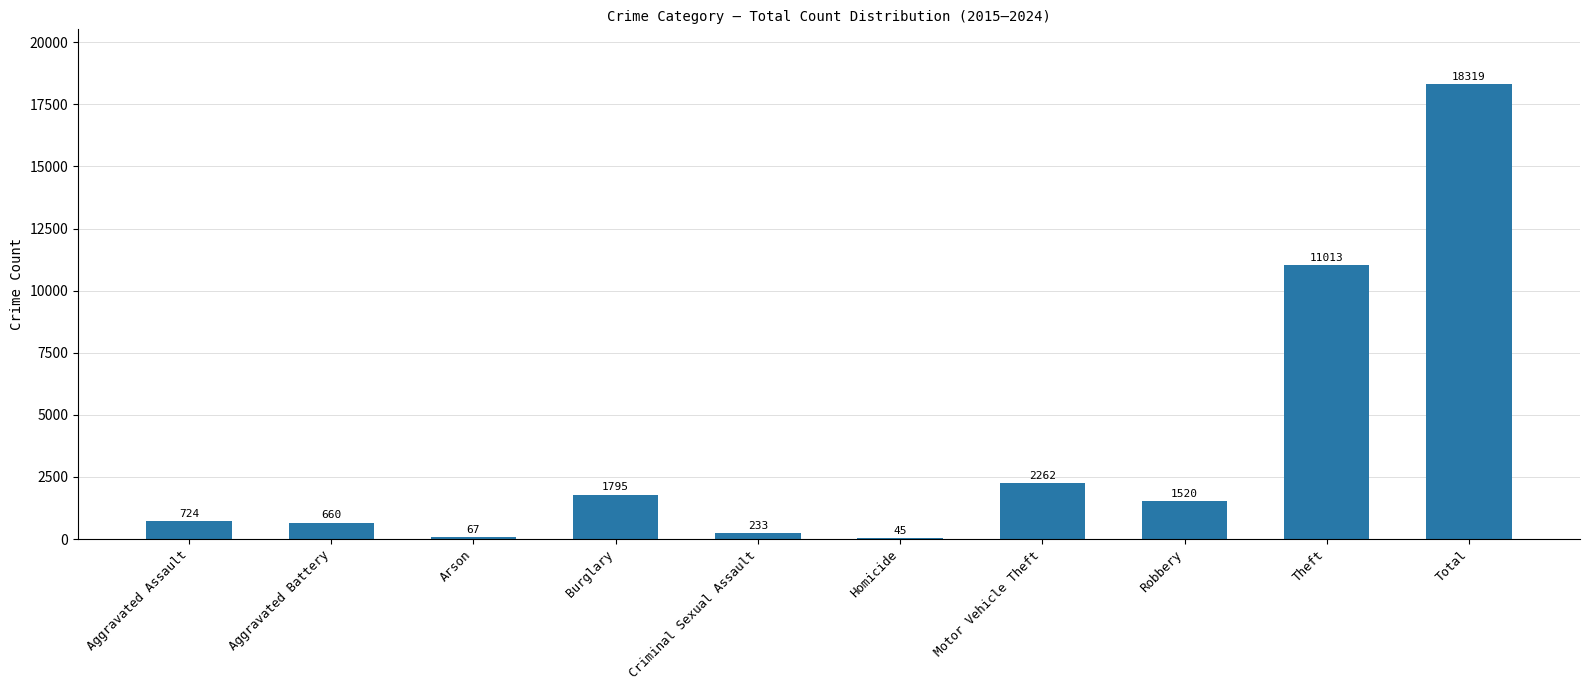

Which category has the highest value across all series?

Total